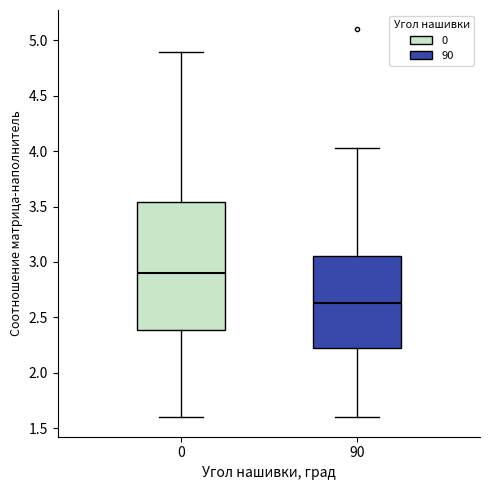

Comparing the boxes themselves (not the whiskers), which one is the tallest?

0